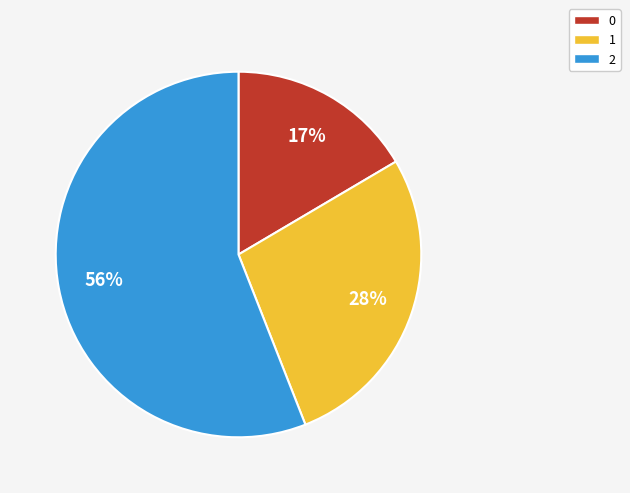

Between 2 and 0, which is larger?

2